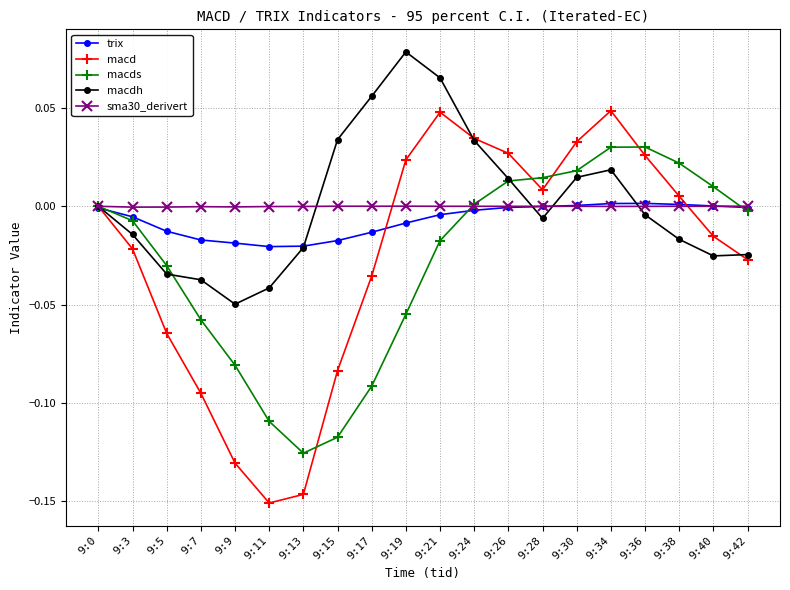

Is the value of macd at 9:34 greater than the value of macds at 9:38?

Yes